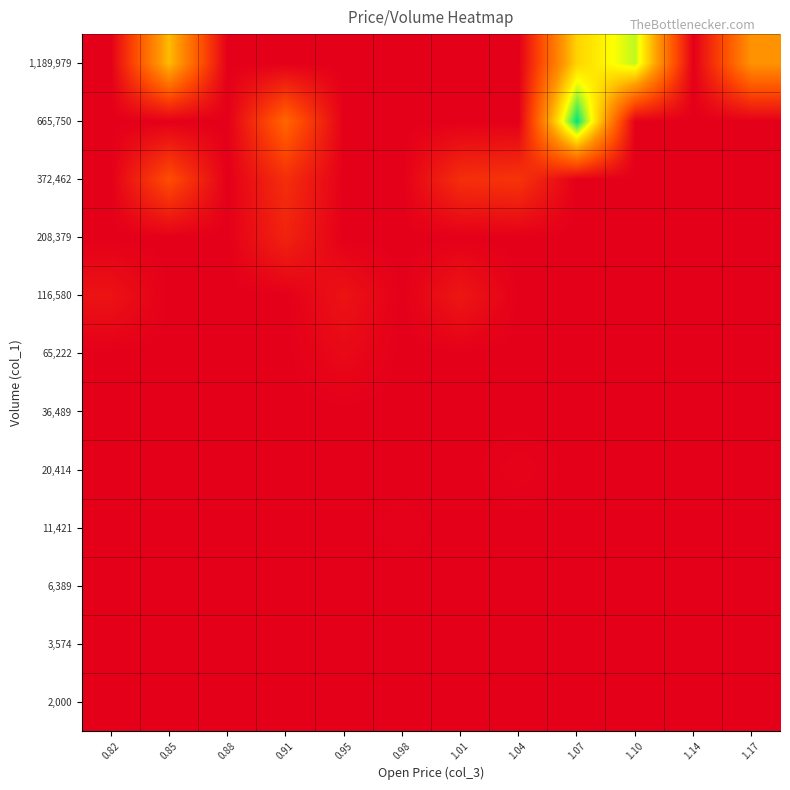

Reading right to left, extract all data points from this chart.

2,000: 1.17=0	1.14=0	1.10=0	1.07=0	1.04=0	1.01=0	0.98=0	0.95=0	0.91=2000	0.88=0	0.85=0	0.82=0
3,574: 1.17=0	1.14=0	1.10=0	1.07=0	1.04=0	1.01=0	0.98=0	0.95=0	0.91=0	0.88=0	0.85=0	0.82=0
6,389: 1.17=0	1.14=0	1.10=0	1.07=0	1.04=0	1.01=0	0.98=0	0.95=0	0.91=0	0.88=0	0.85=0	0.82=0
11,421: 1.17=0	1.14=0	1.10=0	1.07=0	1.04=0	1.01=0	0.98=19000	0.95=0	0.91=0	0.88=0	0.85=0	0.82=0
20,414: 1.17=0	1.14=0	1.10=0	1.07=0	1.04=31000	1.01=0	0.98=0	0.95=0	0.91=0	0.88=0	0.85=0	0.82=0
36,489: 1.17=0	1.14=0	1.10=0	1.07=0	1.04=0	1.01=0	0.98=0	0.95=0	0.91=0	0.88=0	0.85=0	0.82=0
65,222: 1.17=0	1.14=0	1.10=0	1.07=0	1.04=0	1.01=0	0.98=0	0.95=80000	0.91=0	0.88=0	0.85=0	0.82=0
116,580: 1.17=0	1.14=0	1.10=0	1.07=0	1.04=0	1.01=200000	0.98=0	0.95=165000	0.91=0	0.88=0	0.85=0	0.82=165000
208,379: 1.17=0	1.14=0	1.10=0	1.07=0	1.04=0	1.01=0	0.98=0	0.95=0	0.91=300000	0.88=0	0.85=0	0.82=0
372,462: 1.17=0	1.14=0	1.10=0	1.07=0	1.04=446000	1.01=395000	0.98=0	0.95=0	0.91=393000	0.88=0	0.85=658000	0.82=0
665,750: 1.17=0	1.14=0	1.10=0	1.07=2614000	1.04=0	1.01=0	0.98=0	0.95=0	0.91=868000	0.88=0	0.85=0	0.82=0
1,189,979: 1.17=1254000	1.14=0	1.10=2127000	1.07=1682000	1.04=0	1.01=0	0.98=0	0.95=0	0.91=0	0.88=0	0.85=1530000	0.82=0